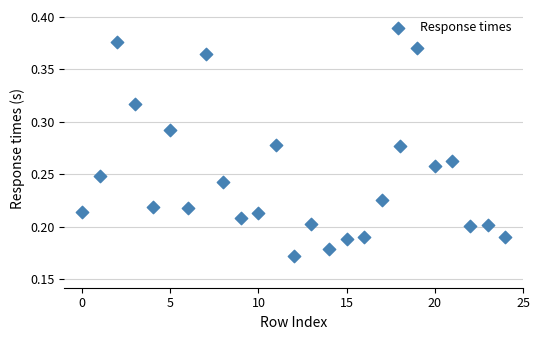

How many data points are displayed?

25